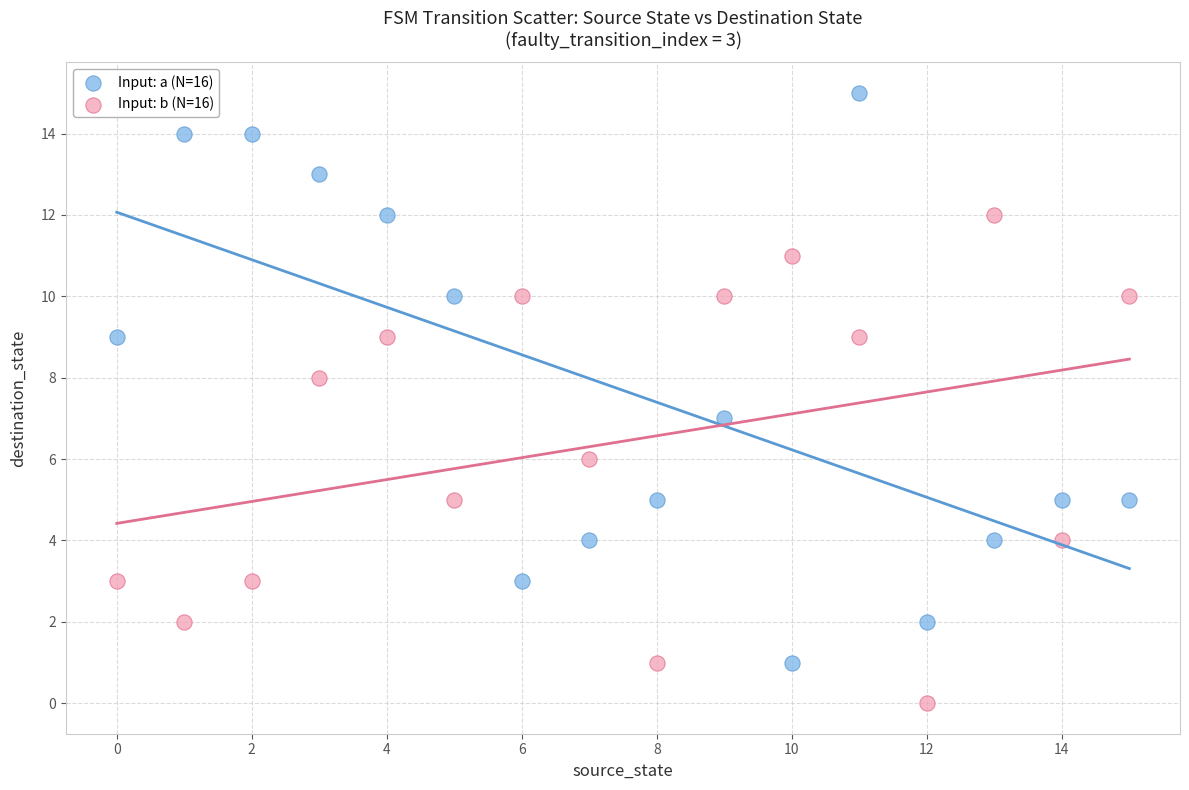

What are all the series names shown in the legend?

Input: a (N=16), Input: b (N=16)